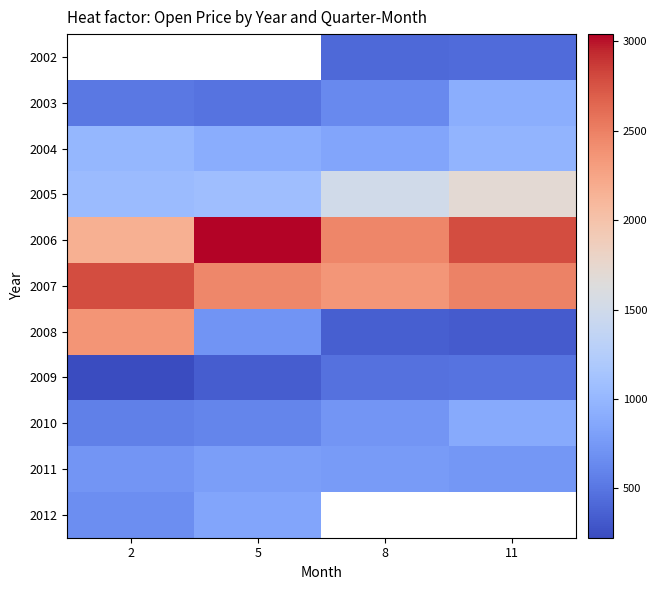

What is the difference between the second highest and second lowest values in the 2005 series?

429.9